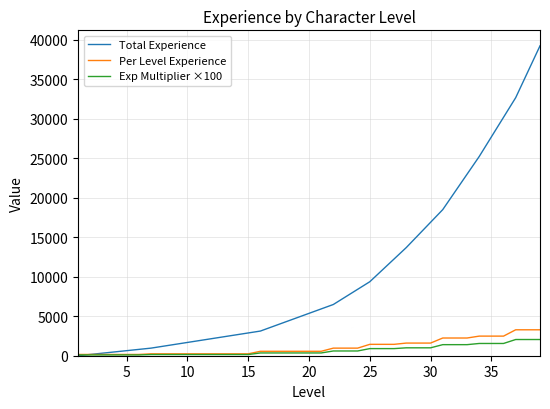

Which series has the largest total across all categories?

Total Experience